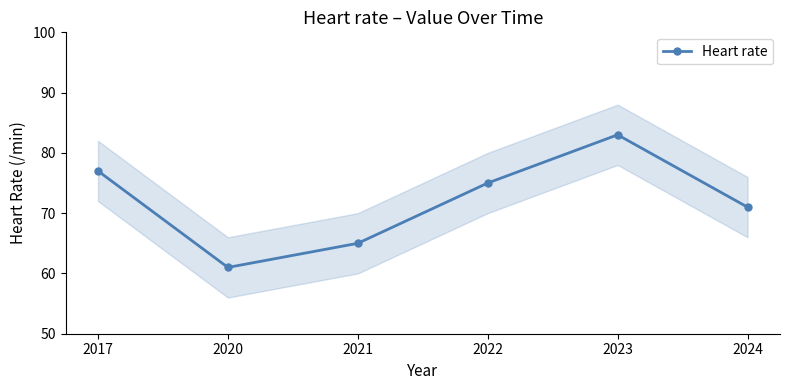

True or false: the data shows 83 at 2023.

True